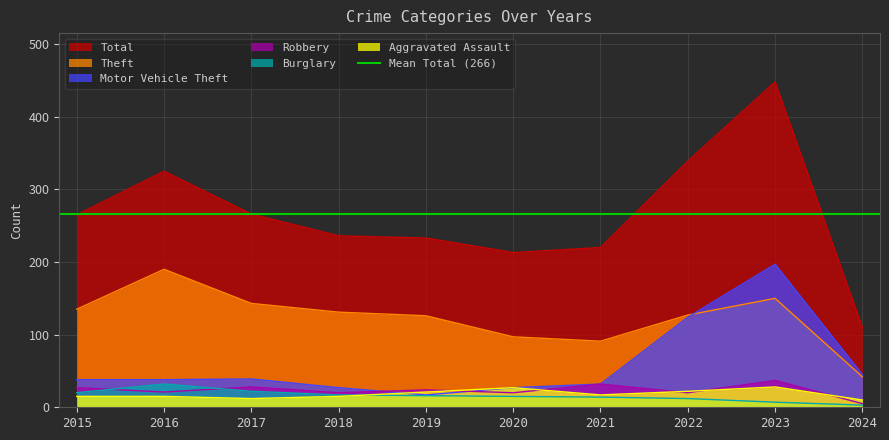

Is it true that Theft equals 143 at 2017?

True